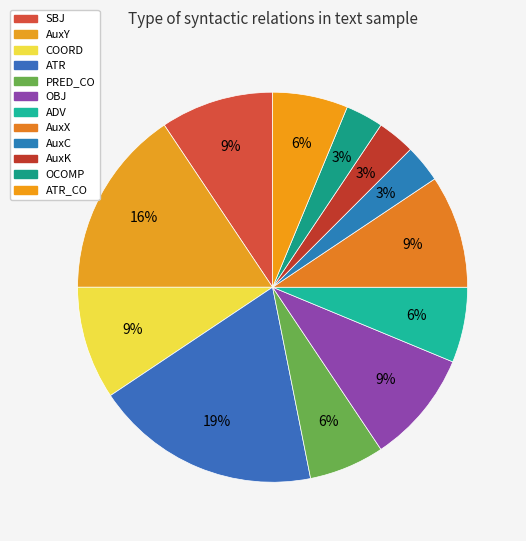

Is COORD the majority of the pie?

No